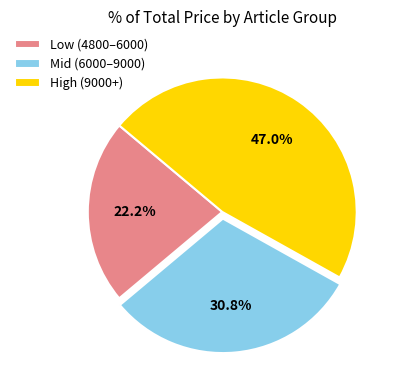

Does High (9000+) account for over 50% of the chart?

No